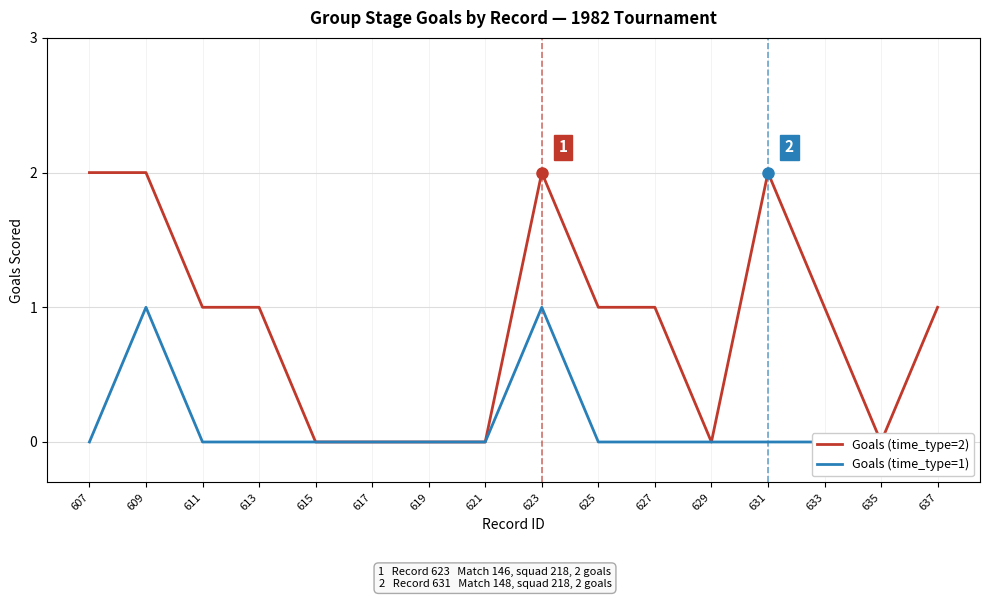

How many positive values does the Goals (time_type=2) series have?

10